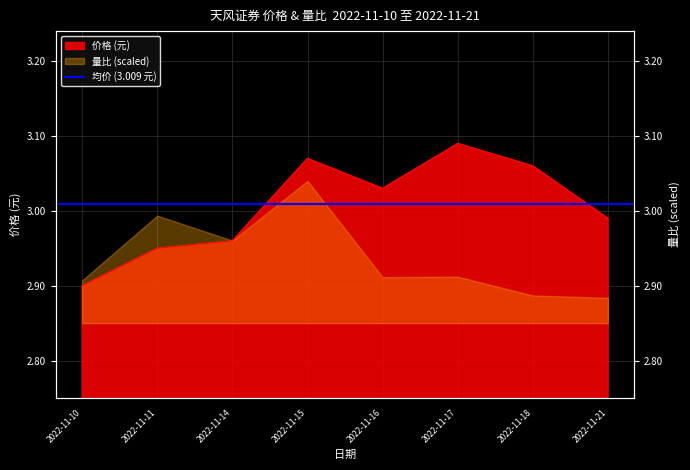

At which label is the value closest to 2?

2022-11-10